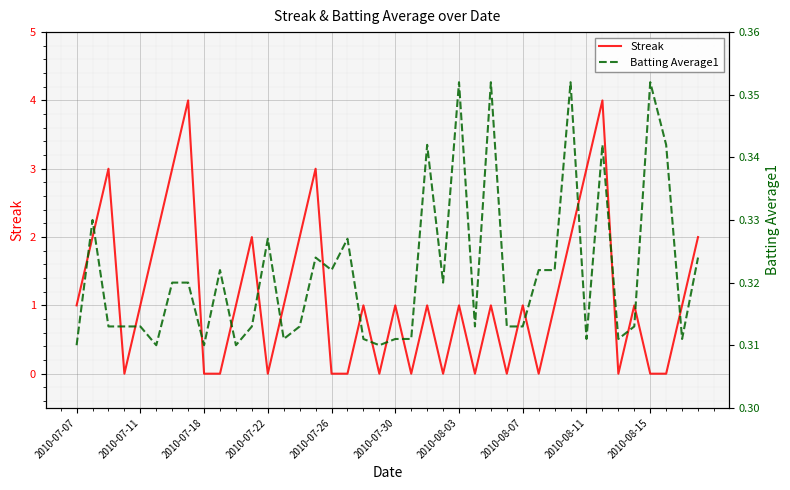

Reading left to right, what are all the values shown in this chart?

Streak: 1.0	2.0	3.0	0.0	1.0	2.0	3.0	4.0	0.0	0.0	1.0	2.0	0.0	1.0	2.0	3.0	0.0	0.0	1.0	0.0	1.0	0.0	1.0	0.0	1.0	0.0	1.0	0.0	1.0	0.0	1.0	2.0	3.0	4.0	0.0	1.0	0.0	0.0	1.0	2.0
Batting Average1: 0.3	0.3	0.3	0.3	0.3	0.3	0.3	0.3	0.3	0.3	0.3	0.3	0.3	0.3	0.3	0.3	0.3	0.3	0.3	0.3	0.3	0.3	0.3	0.3	0.4	0.3	0.4	0.3	0.3	0.3	0.3	0.4	0.3	0.3	0.3	0.3	0.4	0.3	0.3	0.3